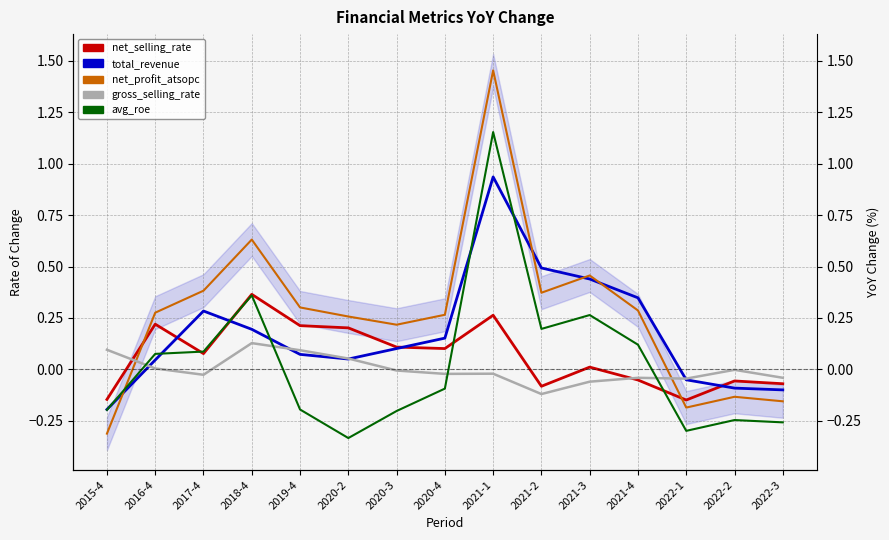

List the series in order of their peak value, highest first.

net_profit_atsopc, avg_roe, total_revenue, net_selling_rate, gross_selling_rate